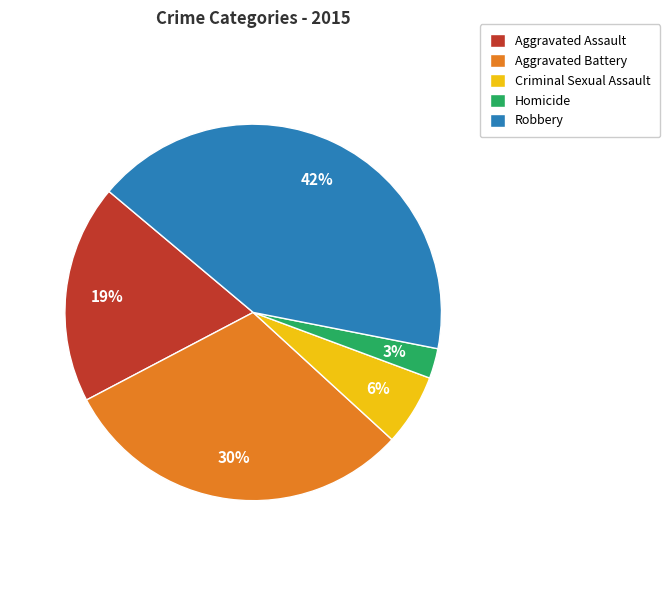

True or false: Homicide accounts for 3% of the total.

True